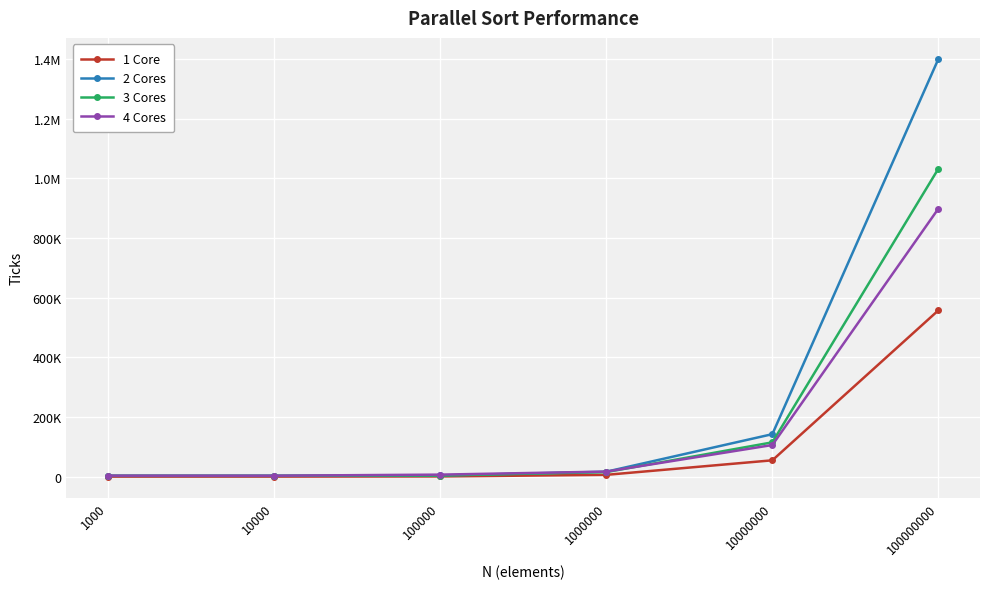

Which series has the largest total across all categories?

2 Cores